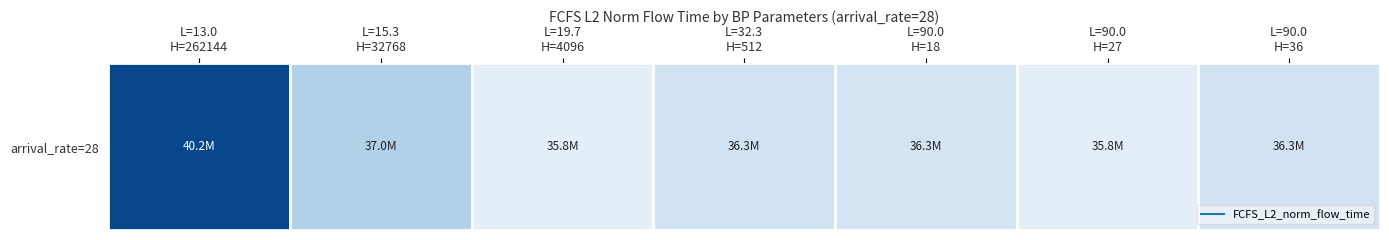

At which category does the chart reach its peak across all series?

L=13.0
H=262144